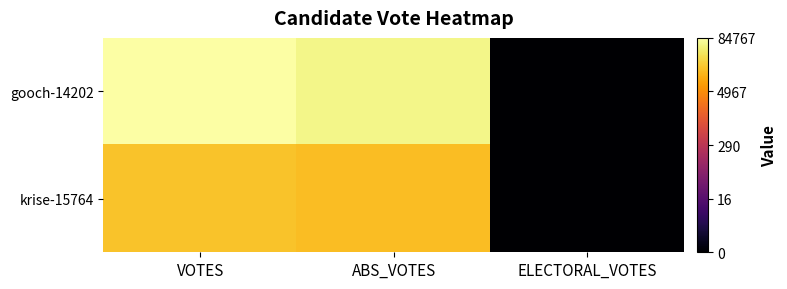

Between ELECTORAL_VOTES and VOTES, which is larger?

VOTES